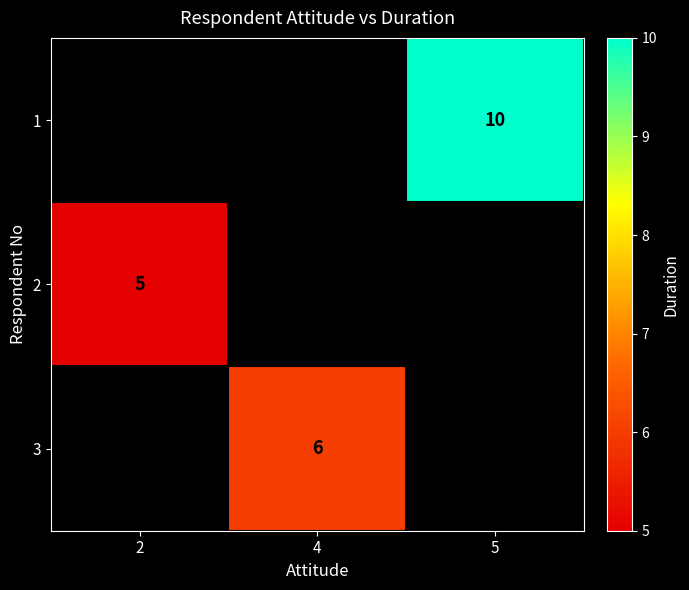

The value of 1 at 5 is 3. True or false?

False